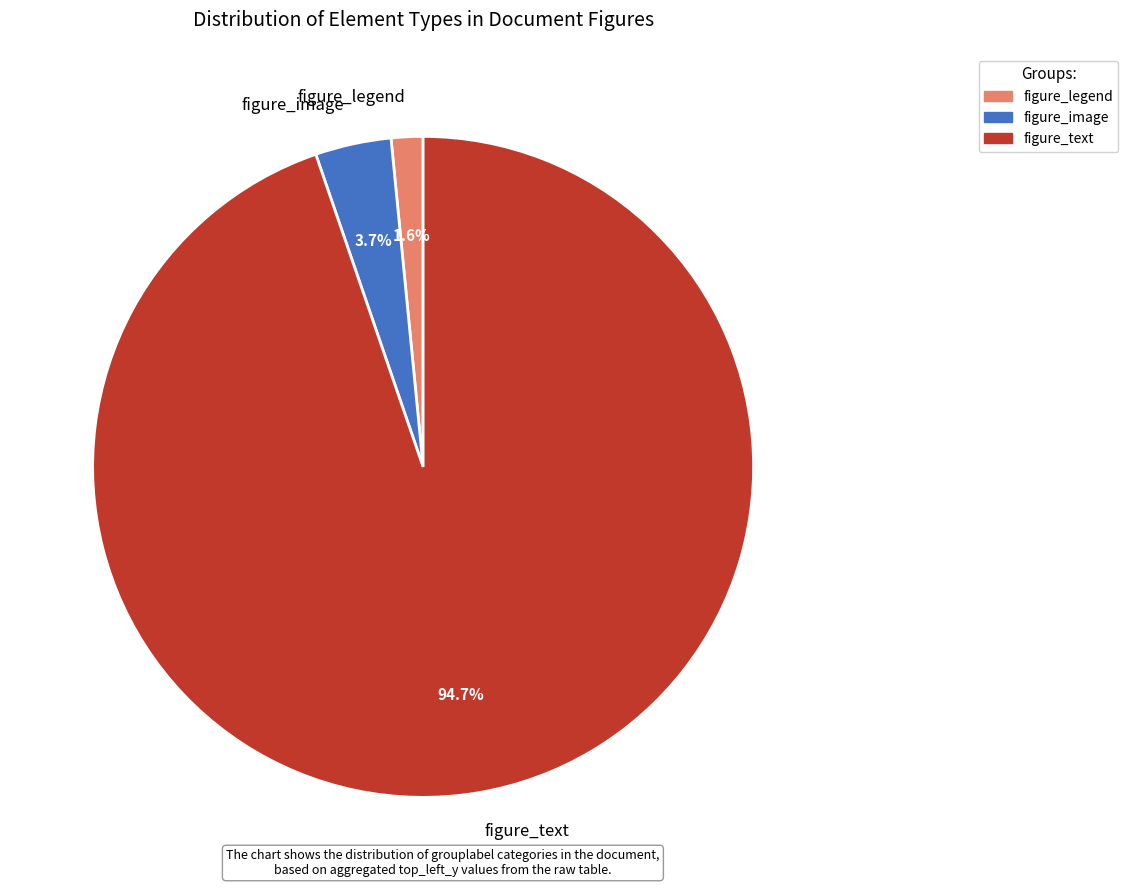

Which slice represents more than half of the pie?

figure_text